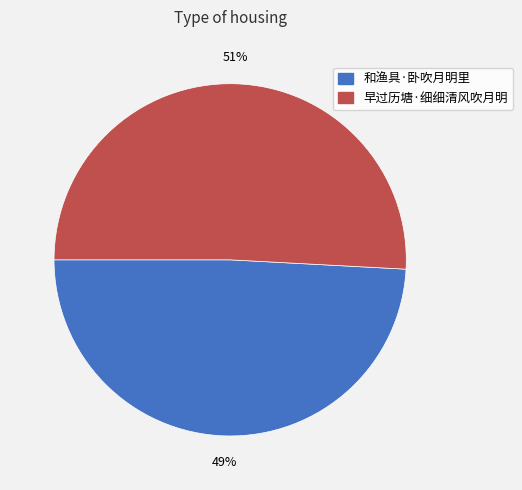

Count the number of slices in the pie.

2